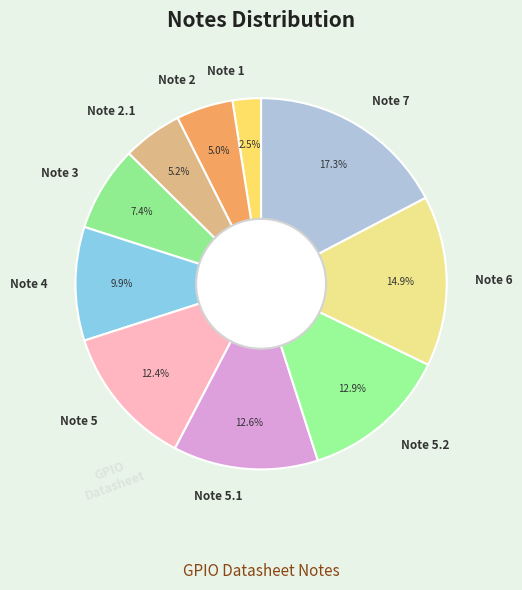

Is there a majority slice in this chart?

No